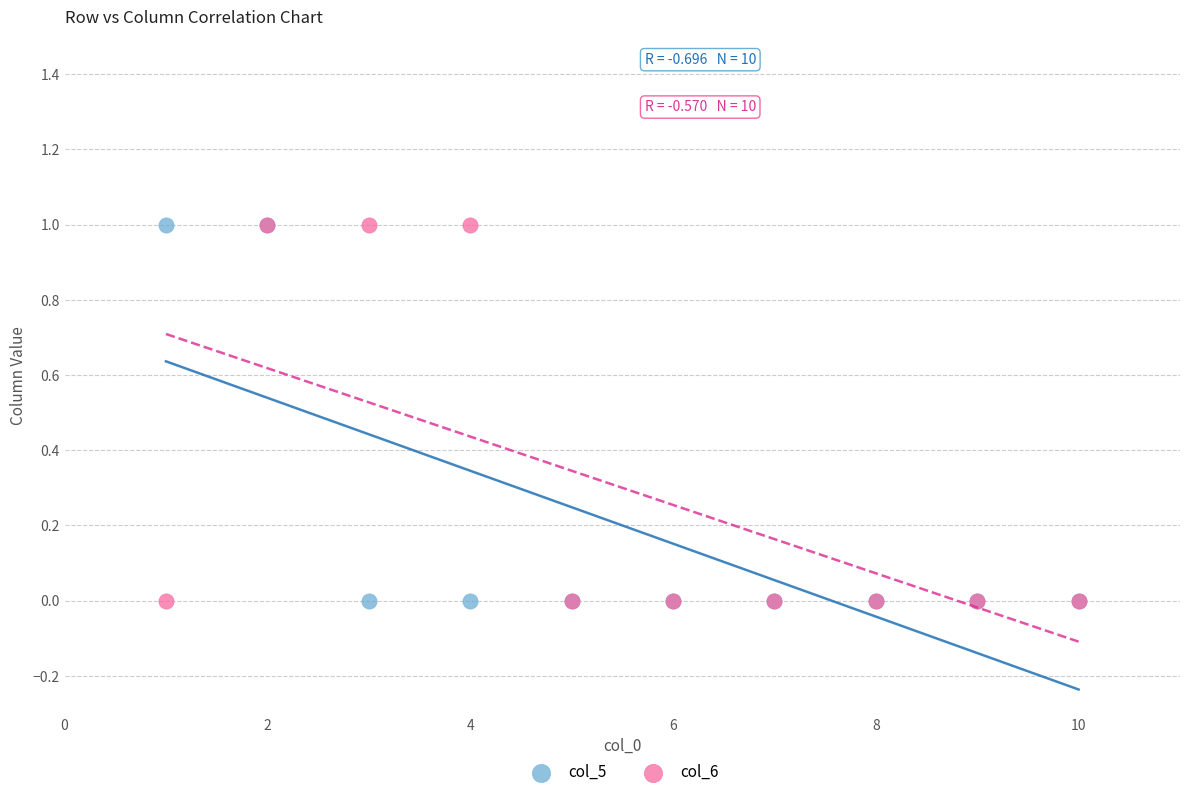

What are all the series names shown in the legend?

col_5, col_6